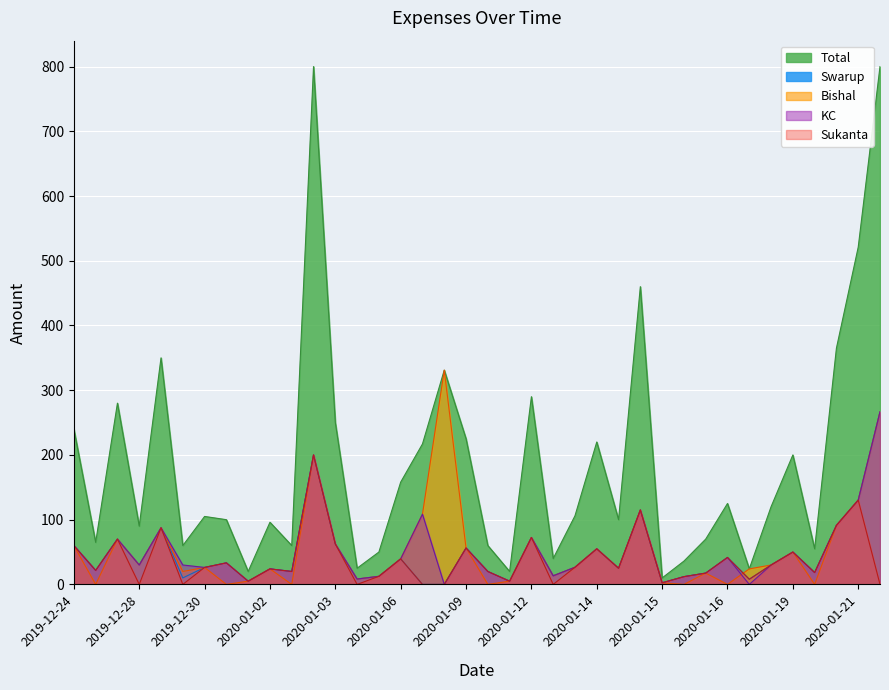

Which series has the widest spread of values?

Total